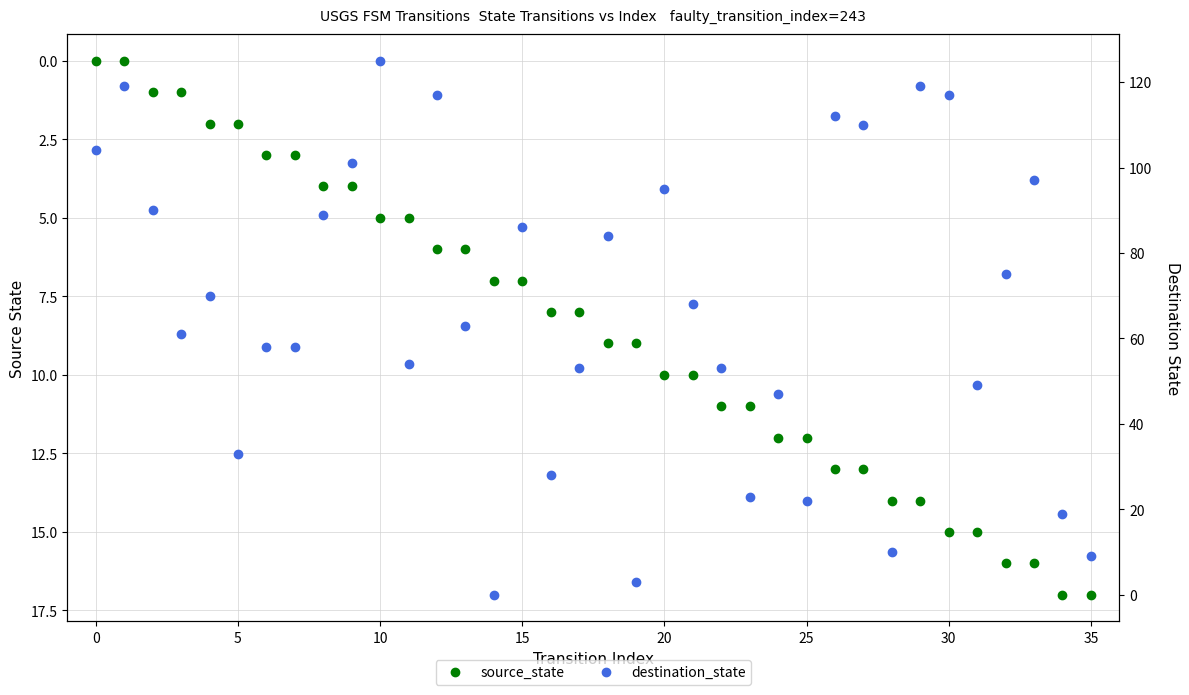

What is the sum of all source_state values?

306